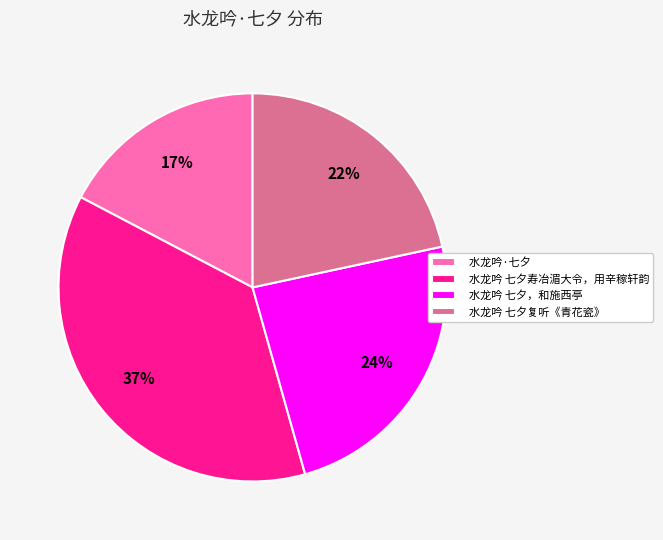

Is there any slice that represents more than half of the pie?

No